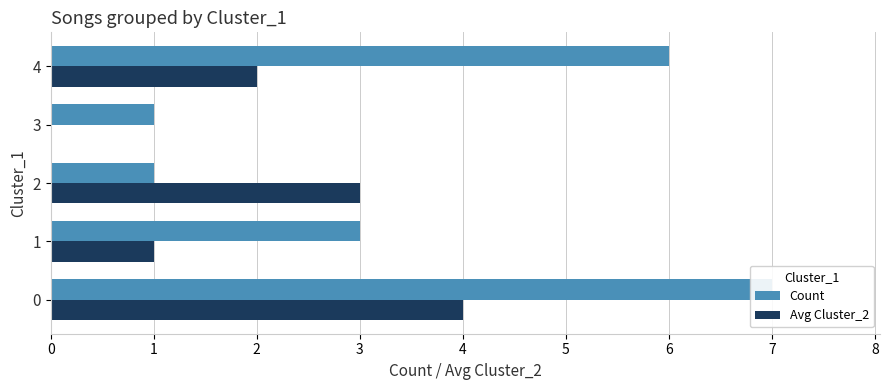

How many groups of bars are there?

5